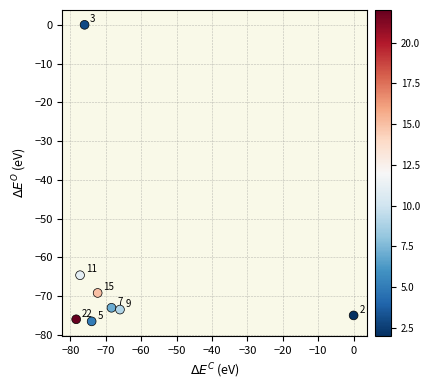

What Y value in the scatter plot is closest to -38?

-64.6